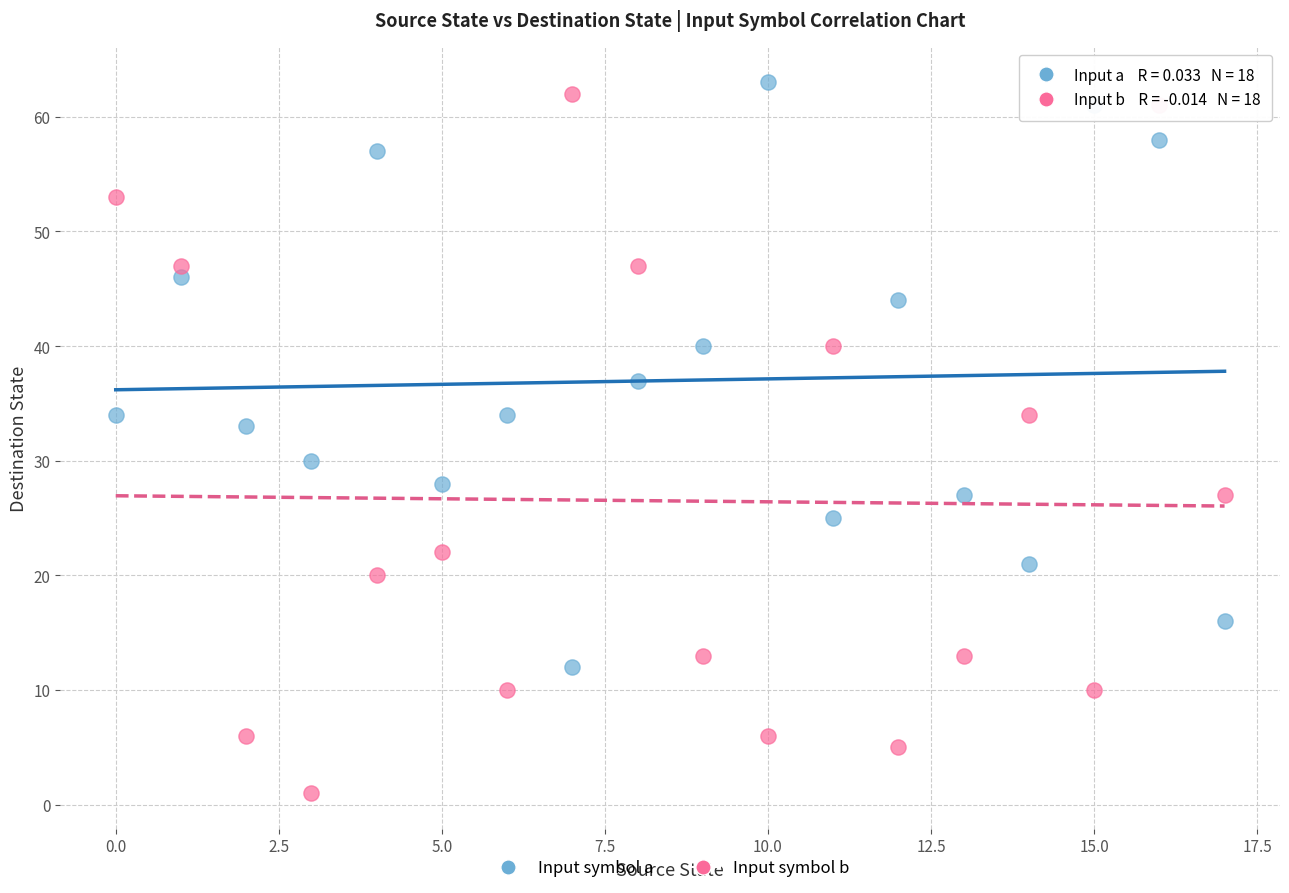

Which series contains the highest Y value?

Input symbol a